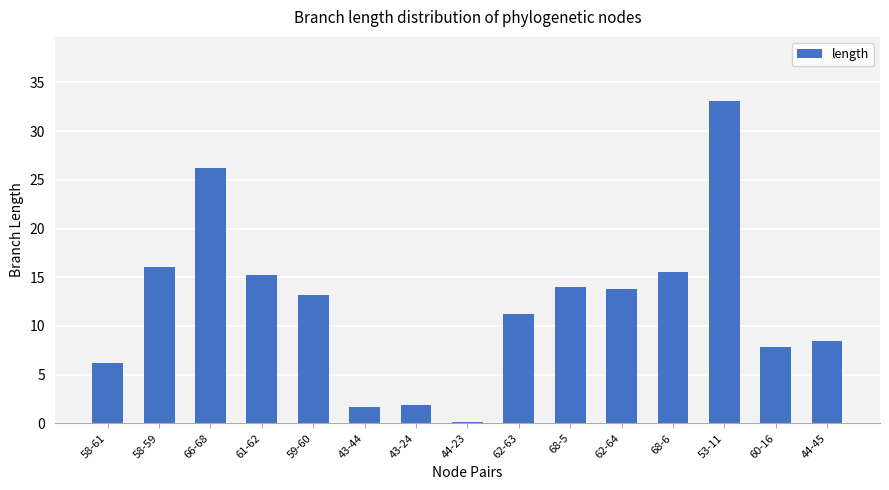

How many distinct data groups are displayed?

1